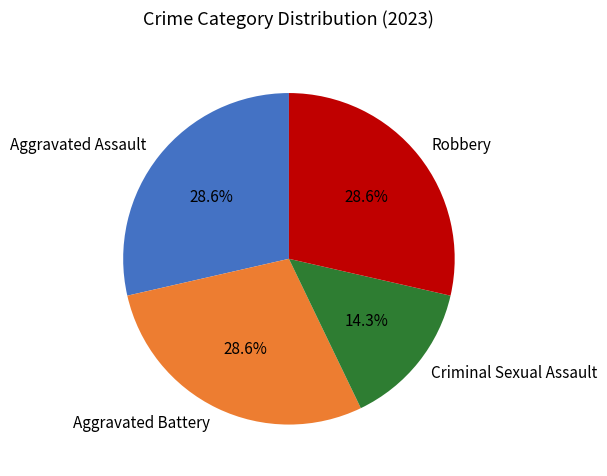

To the nearest percent, what percentage of the pie is Aggravated Battery?

29%